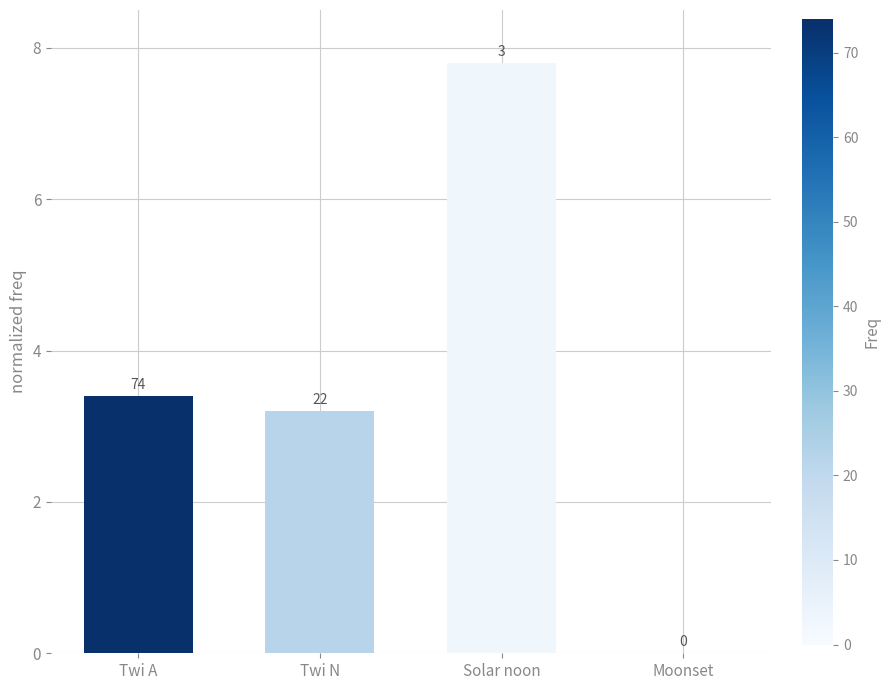

Are the bars horizontal?

No